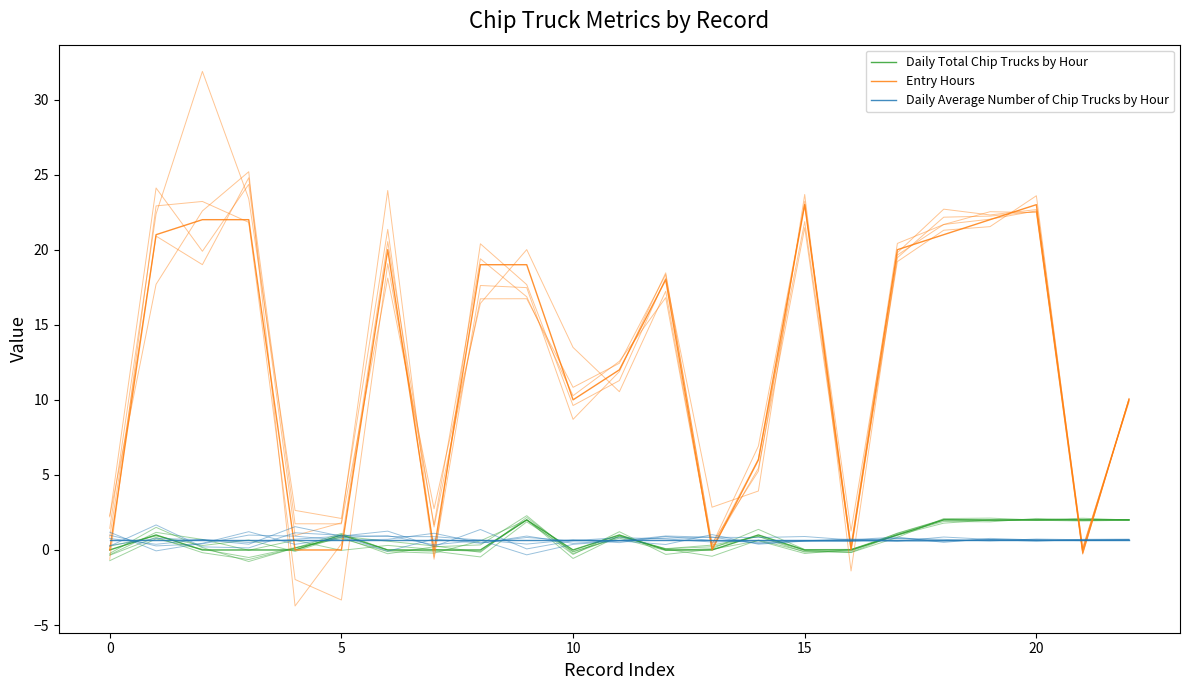

Which series has the largest range (max minus min)?

Entry Hours